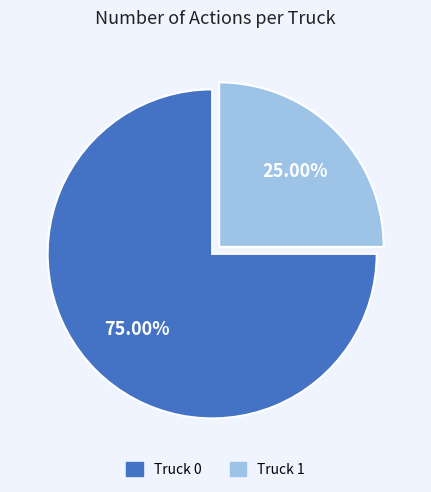

To the nearest percent, what percentage of the pie is Truck 0?

75%